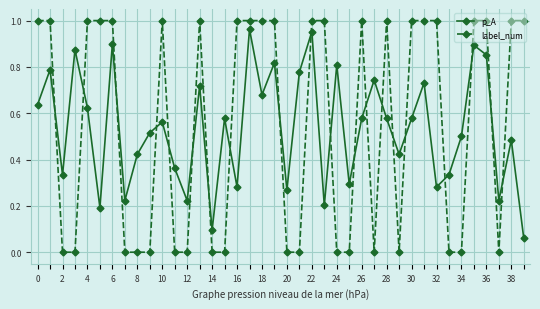

True or false: p_A has more than 1 points higher than both neighbors.

True